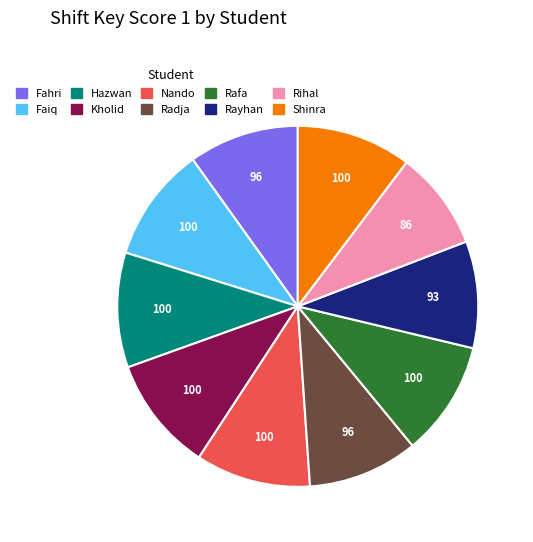

True or false: Rayhan accounts for 23% of the total.

False